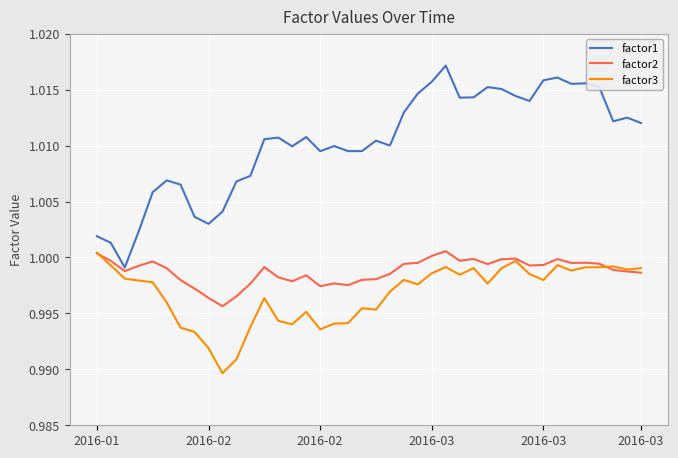

What are all the series names shown in the legend?

factor1, factor2, factor3